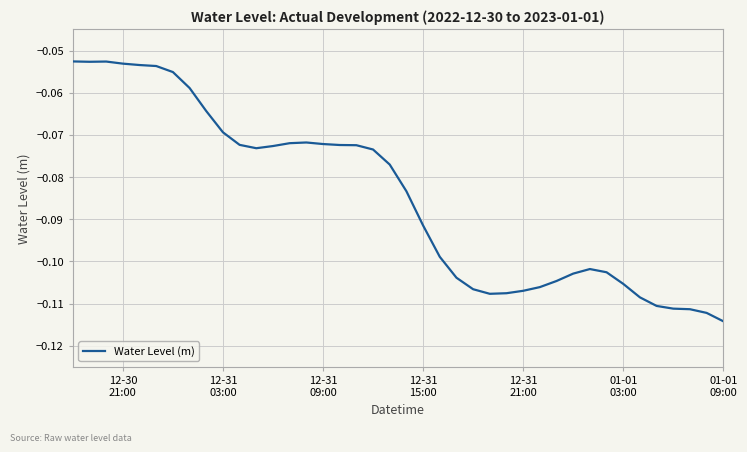

Which label corresponds to the smallest value in the chart?

01-01
09:00